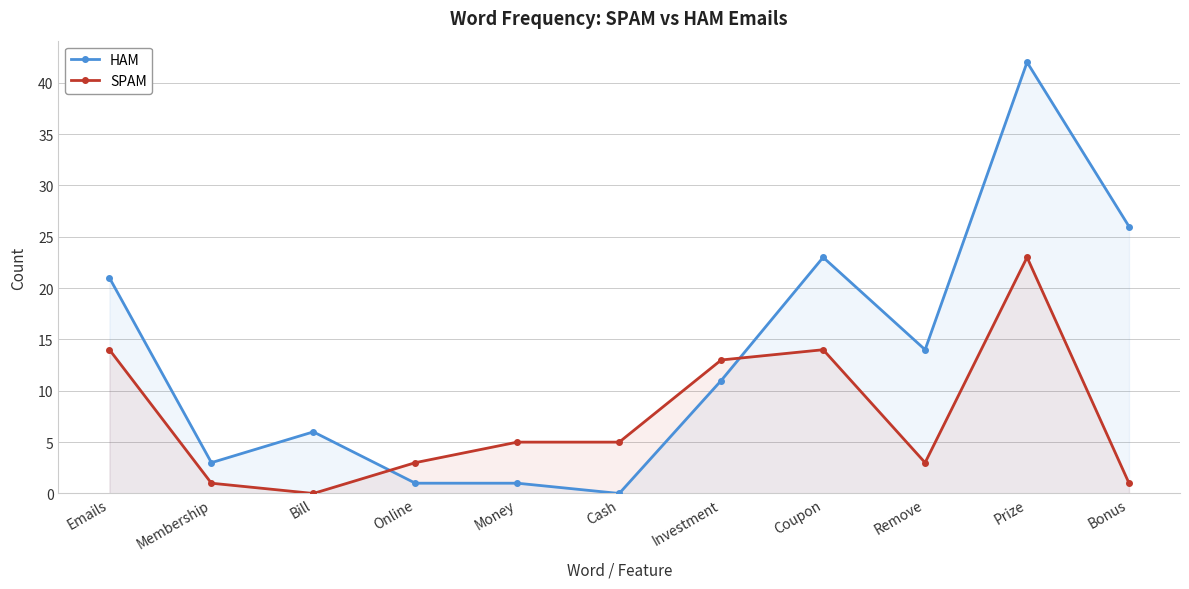

At which label does SPAM reach its minimum?

Bill